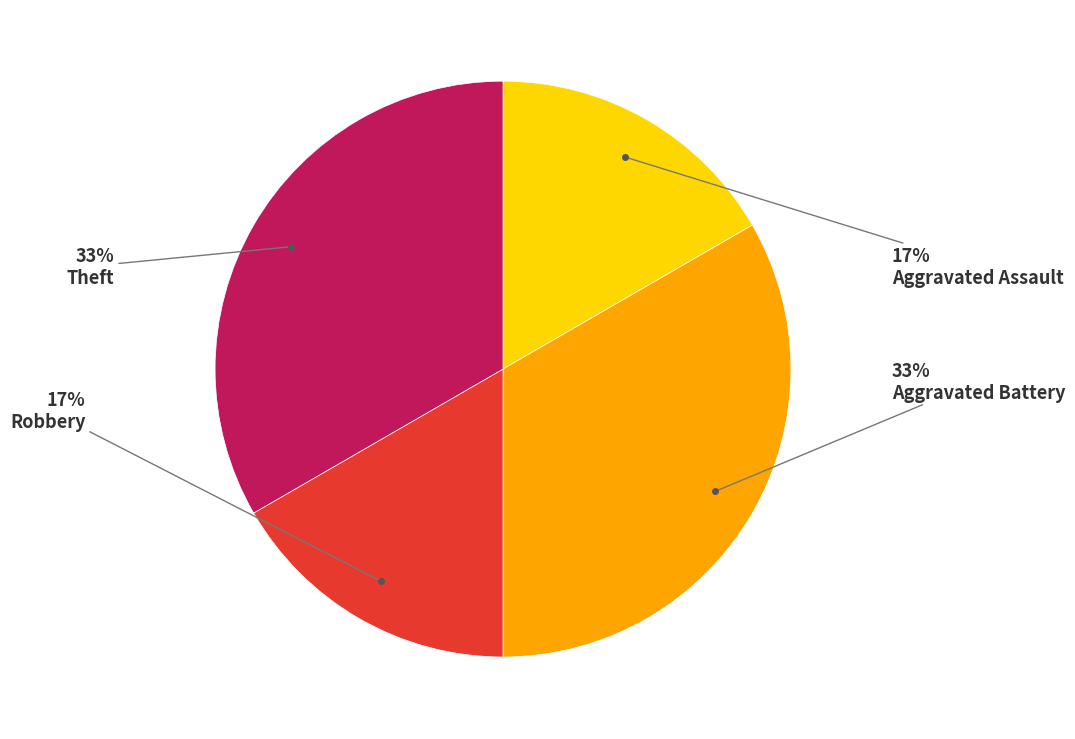

Is it true that Aggravated Battery is 33% of the pie?

True